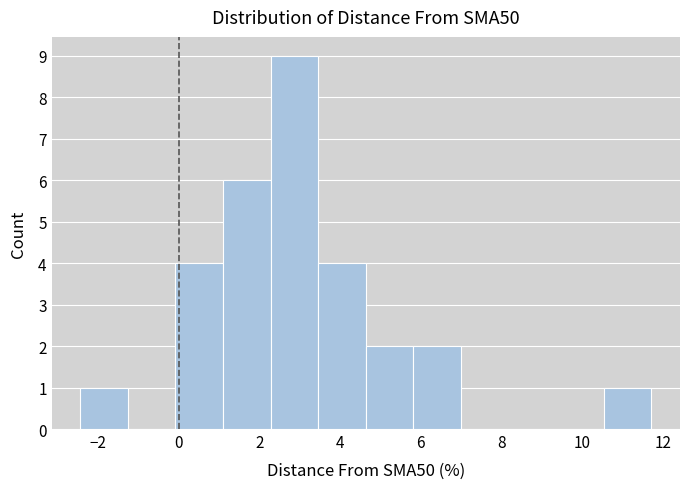

Reading left to right, transcribe this chart: for each bar, give the range it covers on the x-axis and its height. Neither the bar edges nor the heights are printed on the chart, so give them approximately, as read against the axes.

-2.4 to -1.2: 1
-1.2 to 0.0: 0
0.0 to 1.0: 4
1.0 to 2.2: 6
2.2 to 3.4: 9
3.4 to 4.6: 4
4.6 to 5.8: 2
5.8 to 7.0: 2
7.0 to 8.2: 0
8.2 to 9.4: 0
9.4 to 10.6: 0
10.6 to 11.8: 1